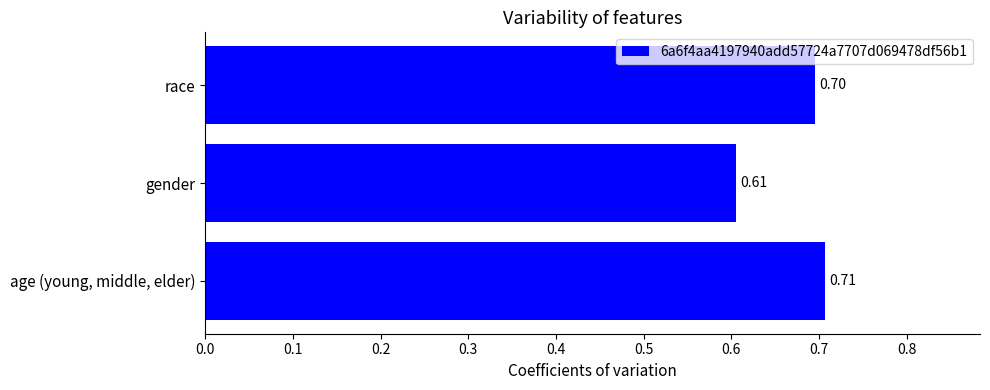

What is the average value?

0.7